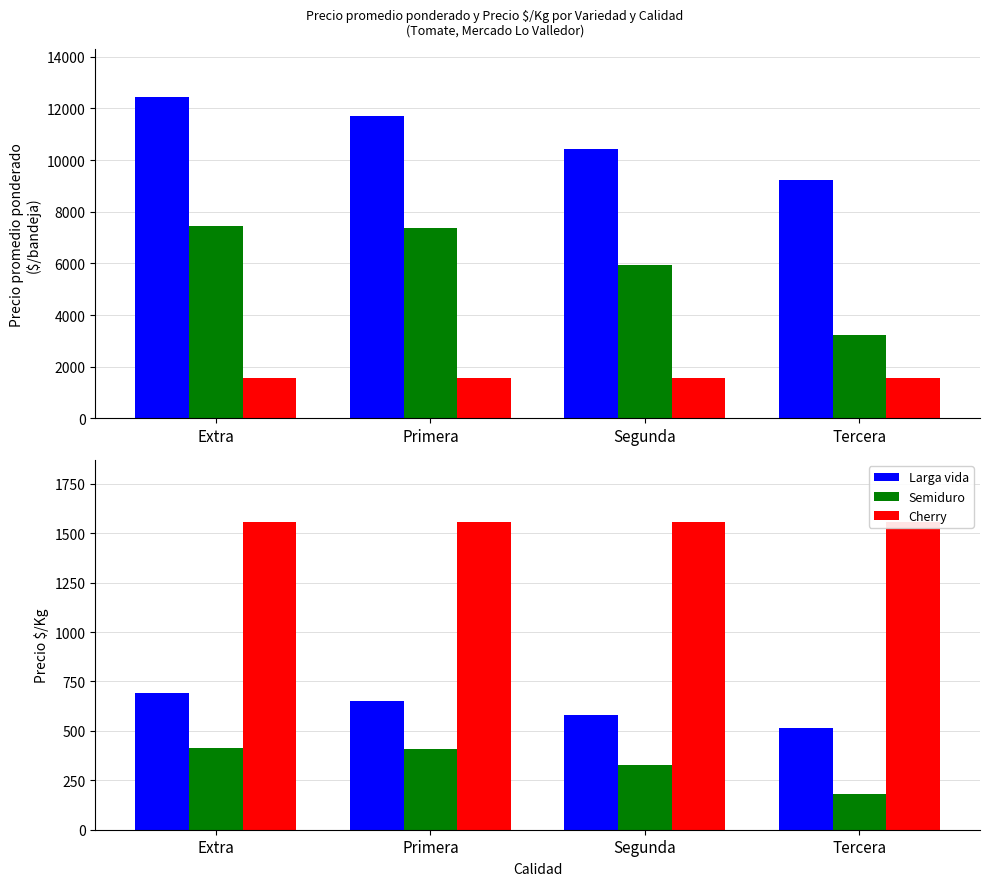

At which label does Cherry reach its minimum?

Extra